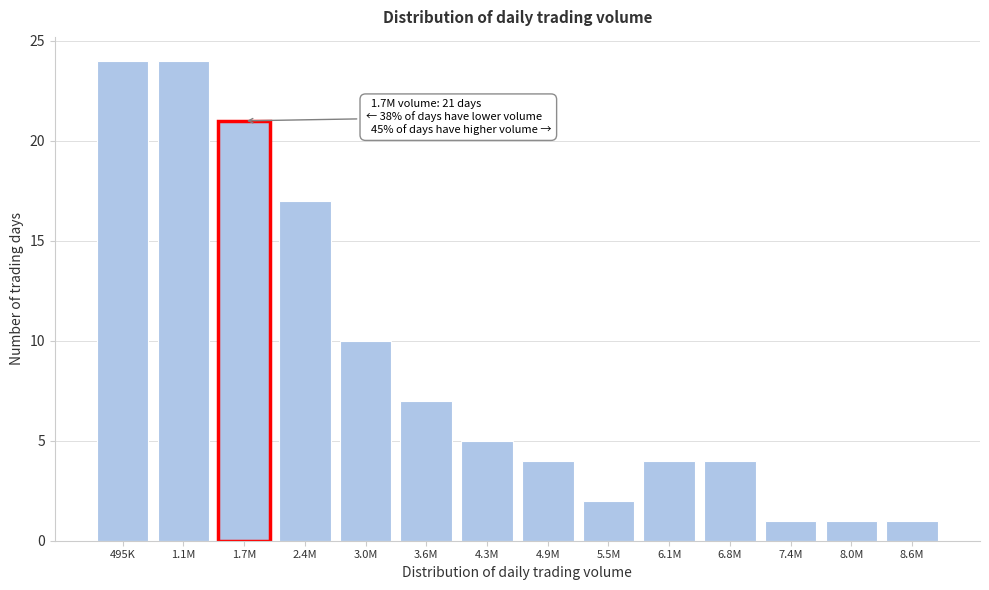

Reading right to left, list all the values displayed in this chart.

1	1	1	4	4	2	4	5	7	10	17	21	24	24